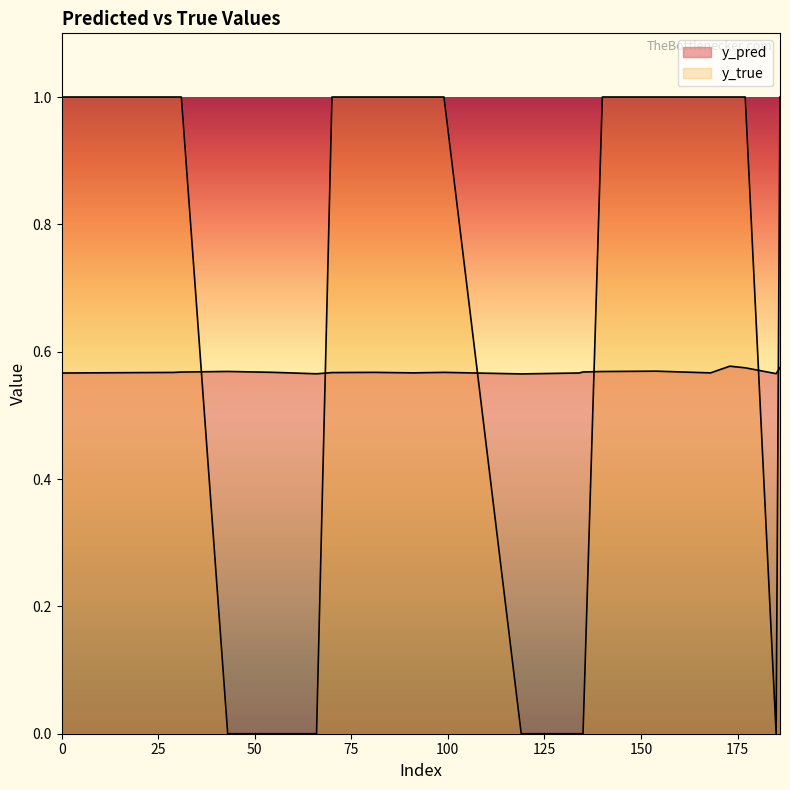

Is it true that y_true equals 0.5 at 99?

False